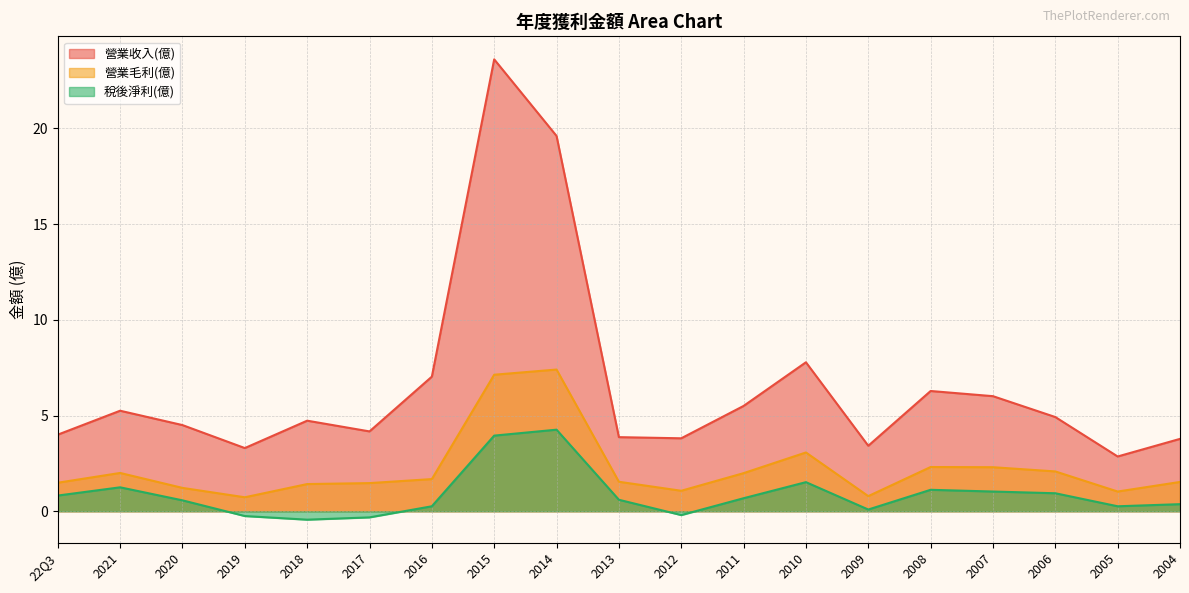

What is the difference between the highest and lowest values at 2010?

6.3